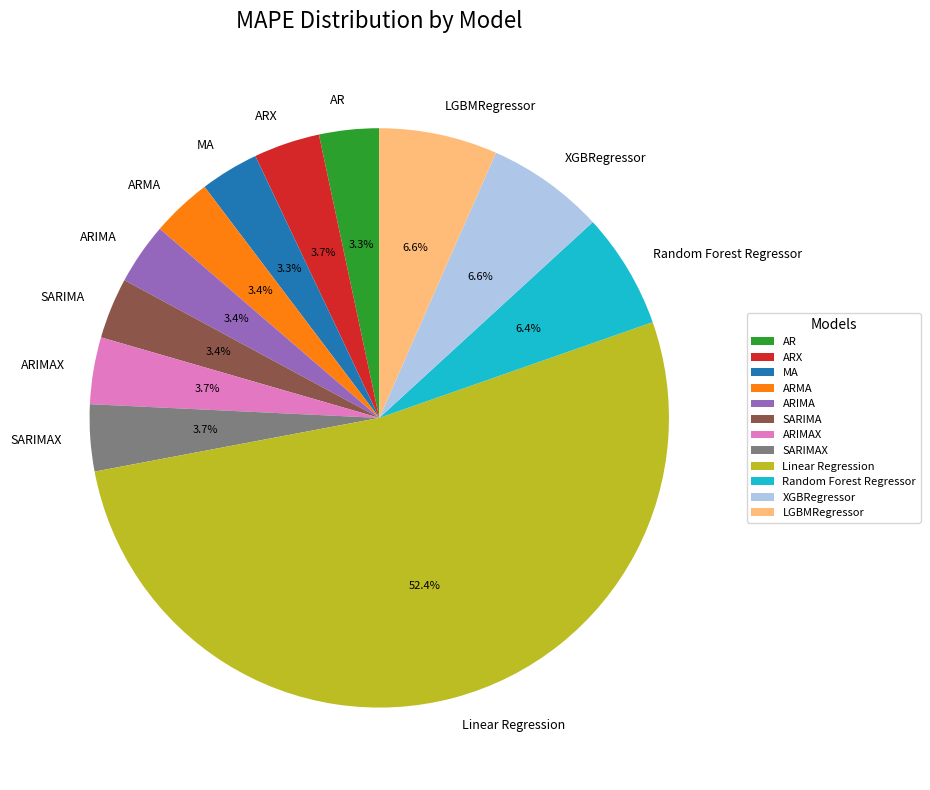

Does ARMA account for over 50% of the chart?

No